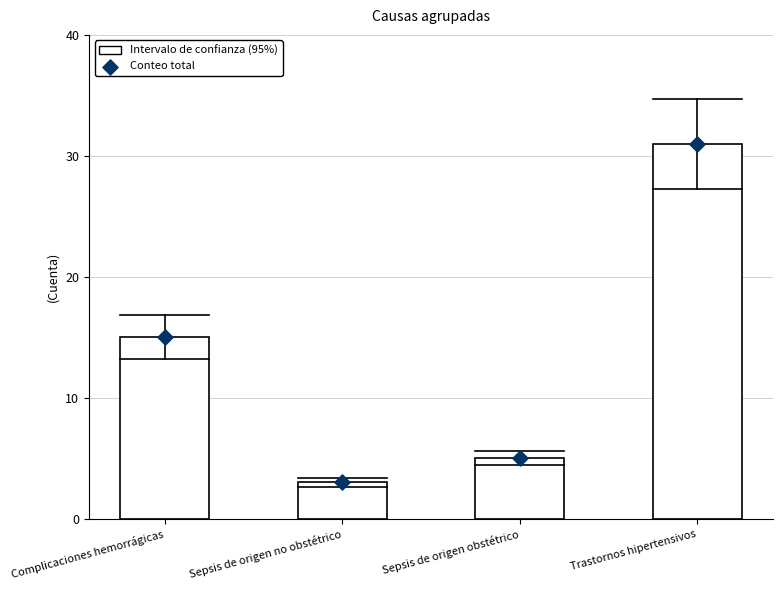

At how many categories does at least one series exceed 18?

1